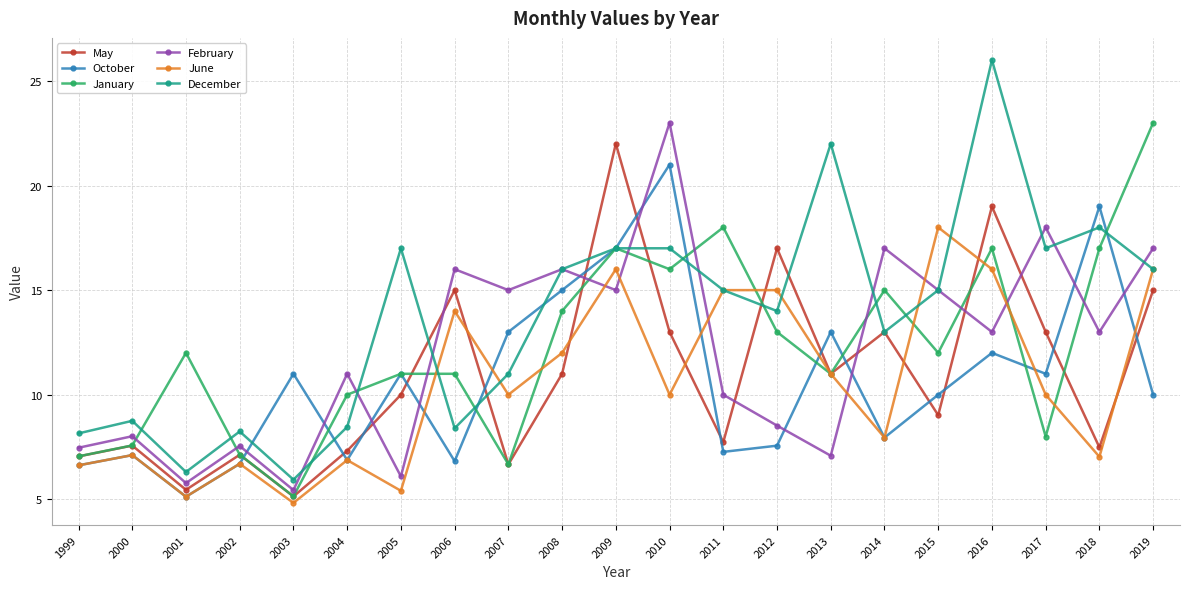

At which label does February first exceed 13?

2006